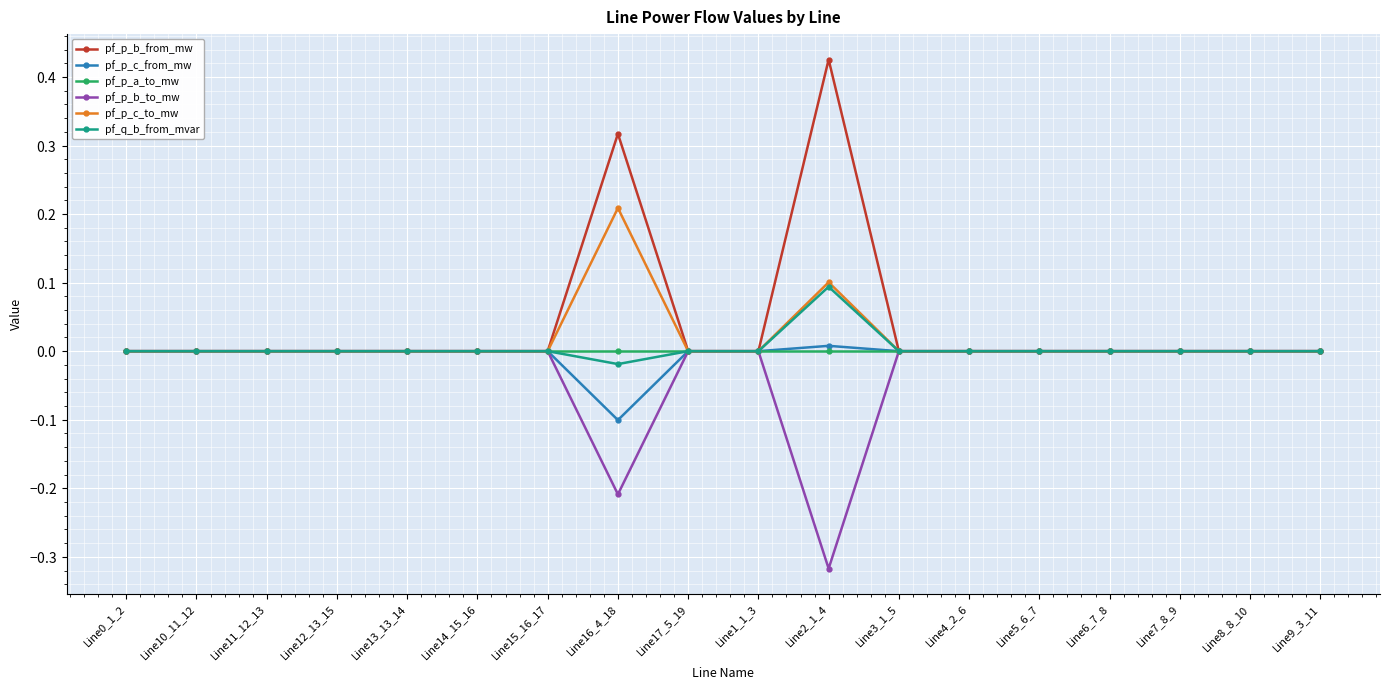

Where is pf_p_b_from_mw nearest to the value 0?

Line7_8_9